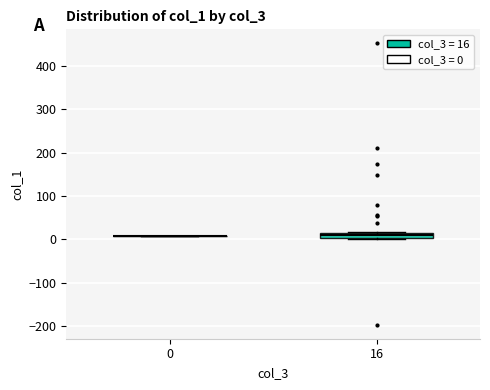

Comparing the boxes themselves (not the whiskers), which one is the tallest?

16